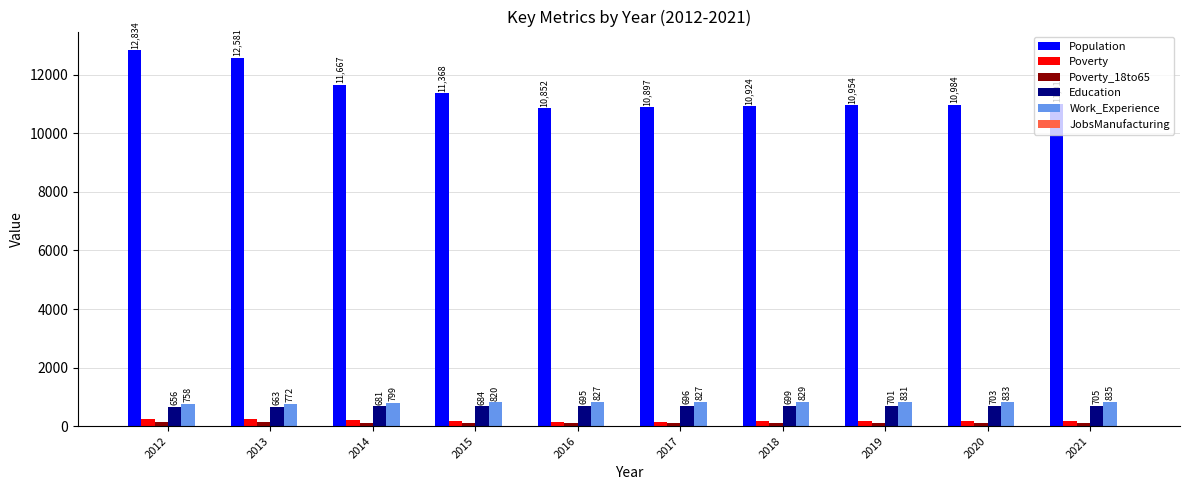

Count the number of data series in this chart.

6